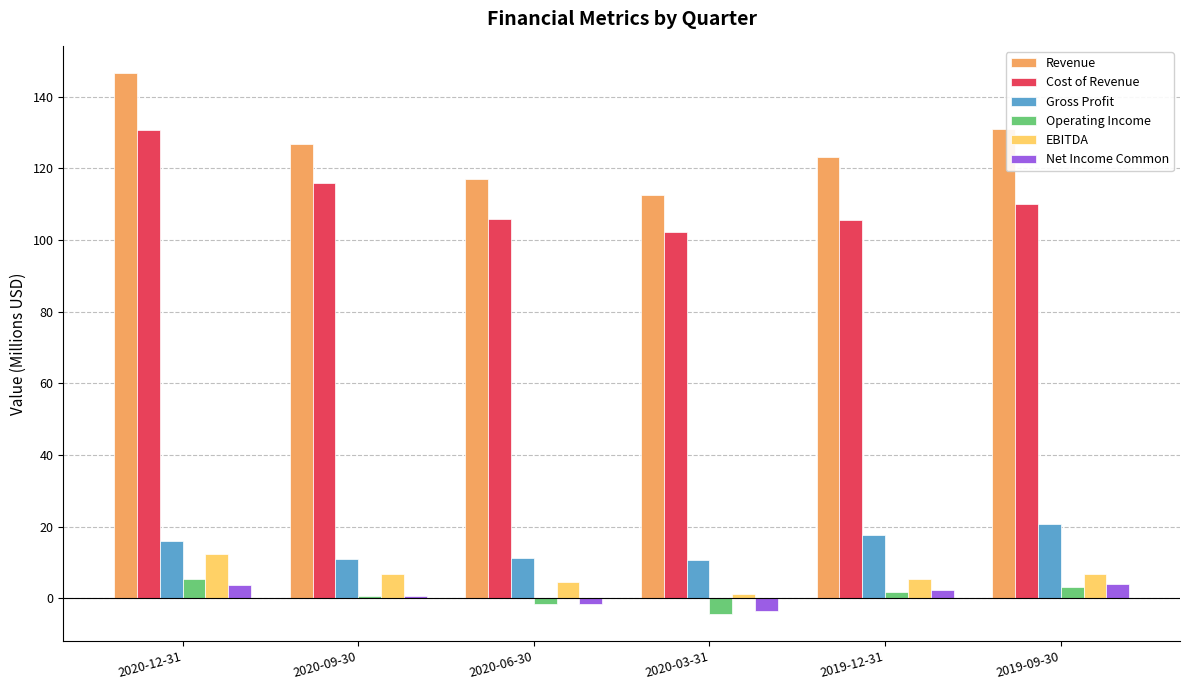

What is the lowest value of the Revenue series?

112.7